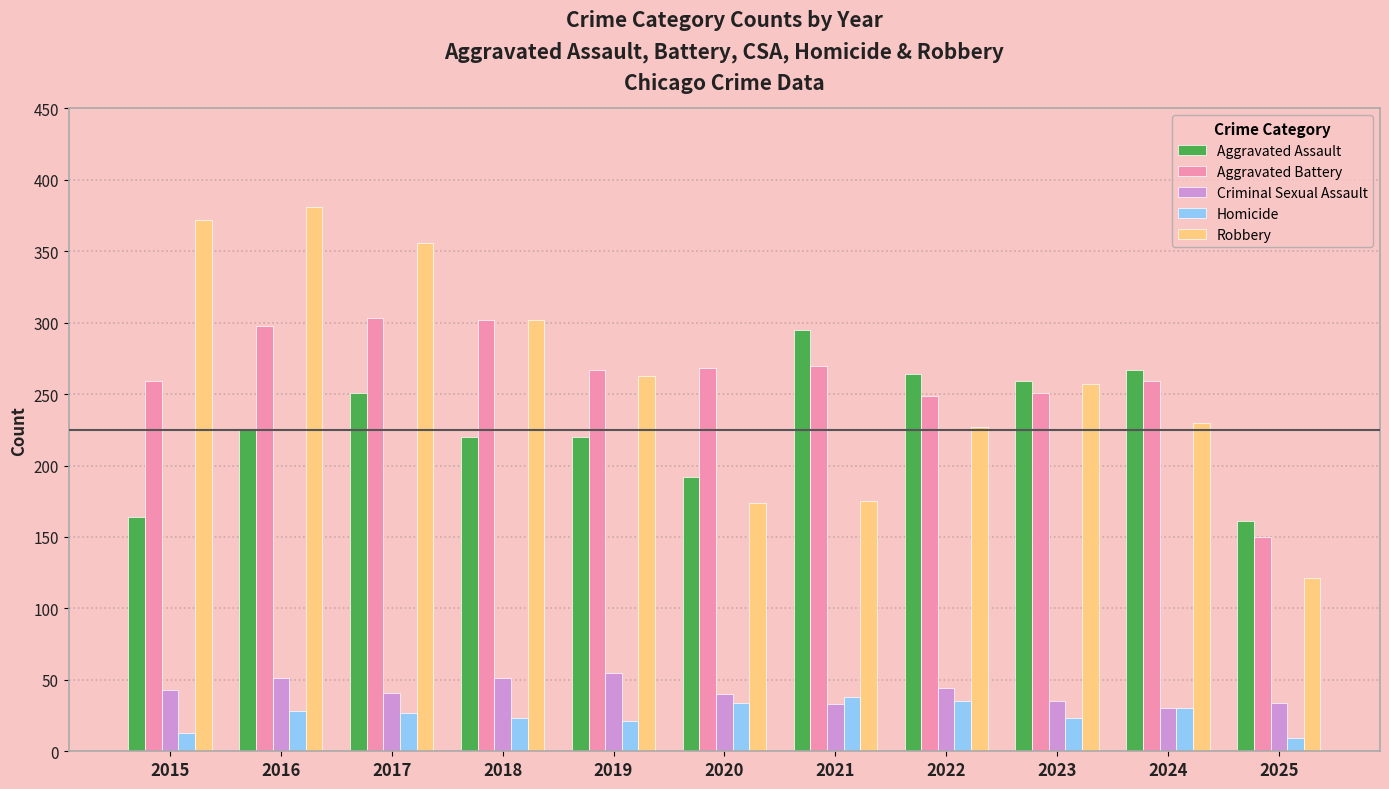

What is the average value of the Aggravated Assault series?

229